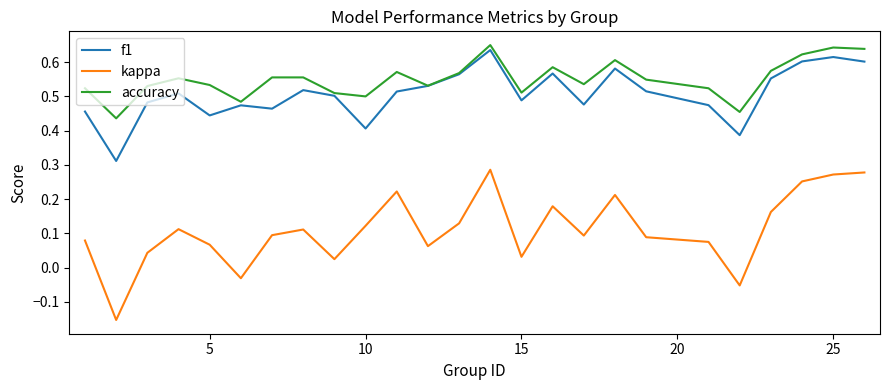

Which series has the largest total across all categories?

accuracy